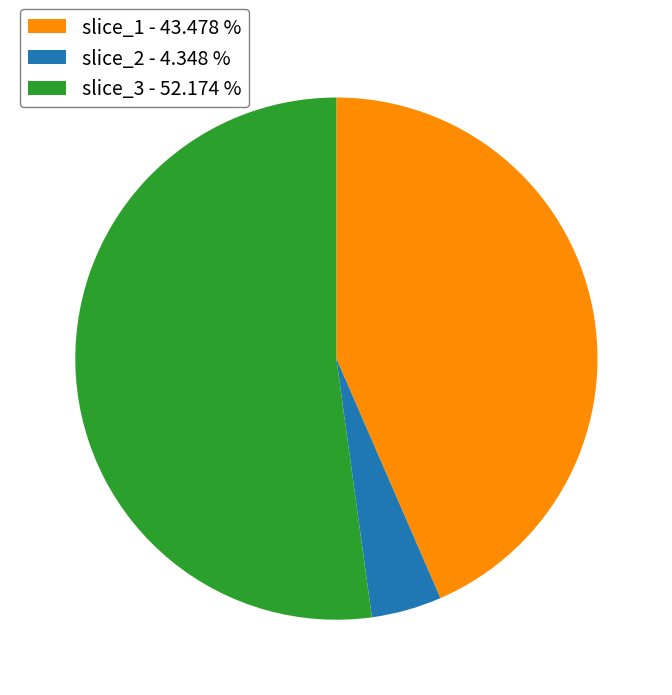

What is the largest slice in the pie chart?

slice_3 - 52.174 %